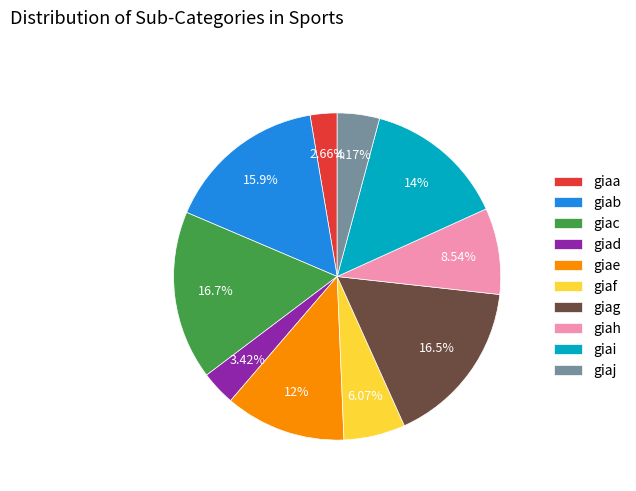

Between giai and giab, which is larger?

giab